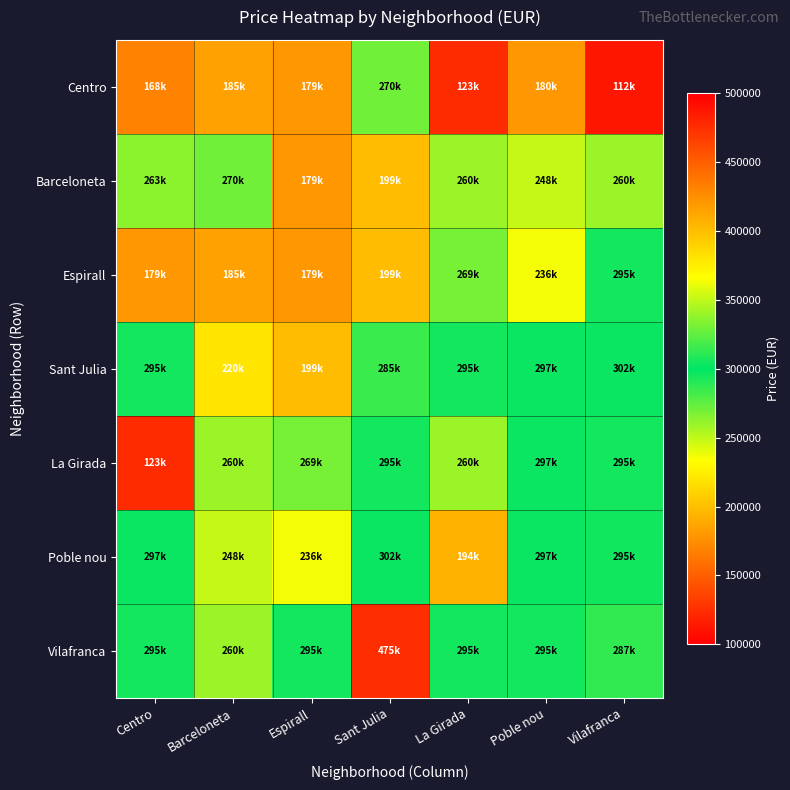

At which category is the sum across all series the highest?

Sant Julia